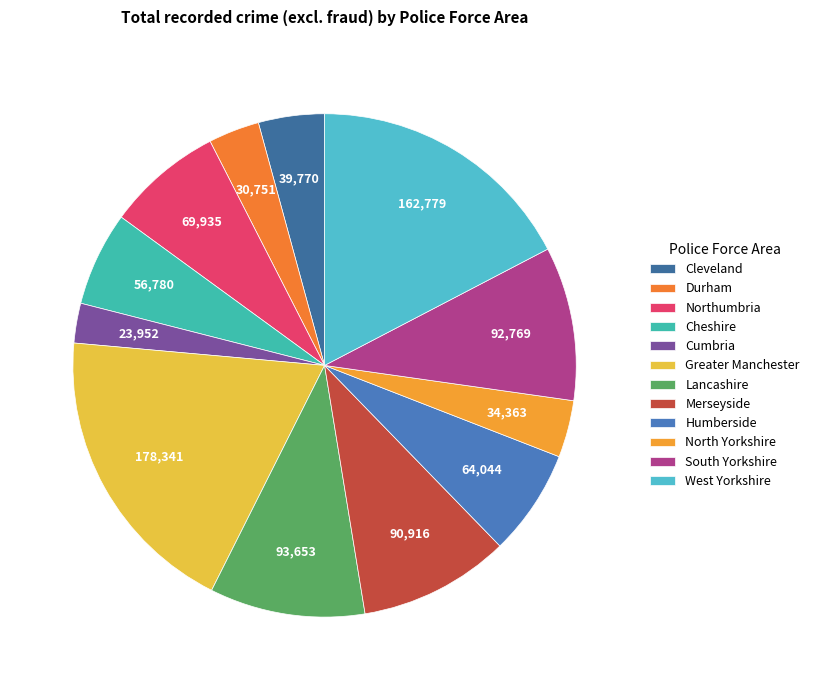

How many slices are in this pie chart?

12